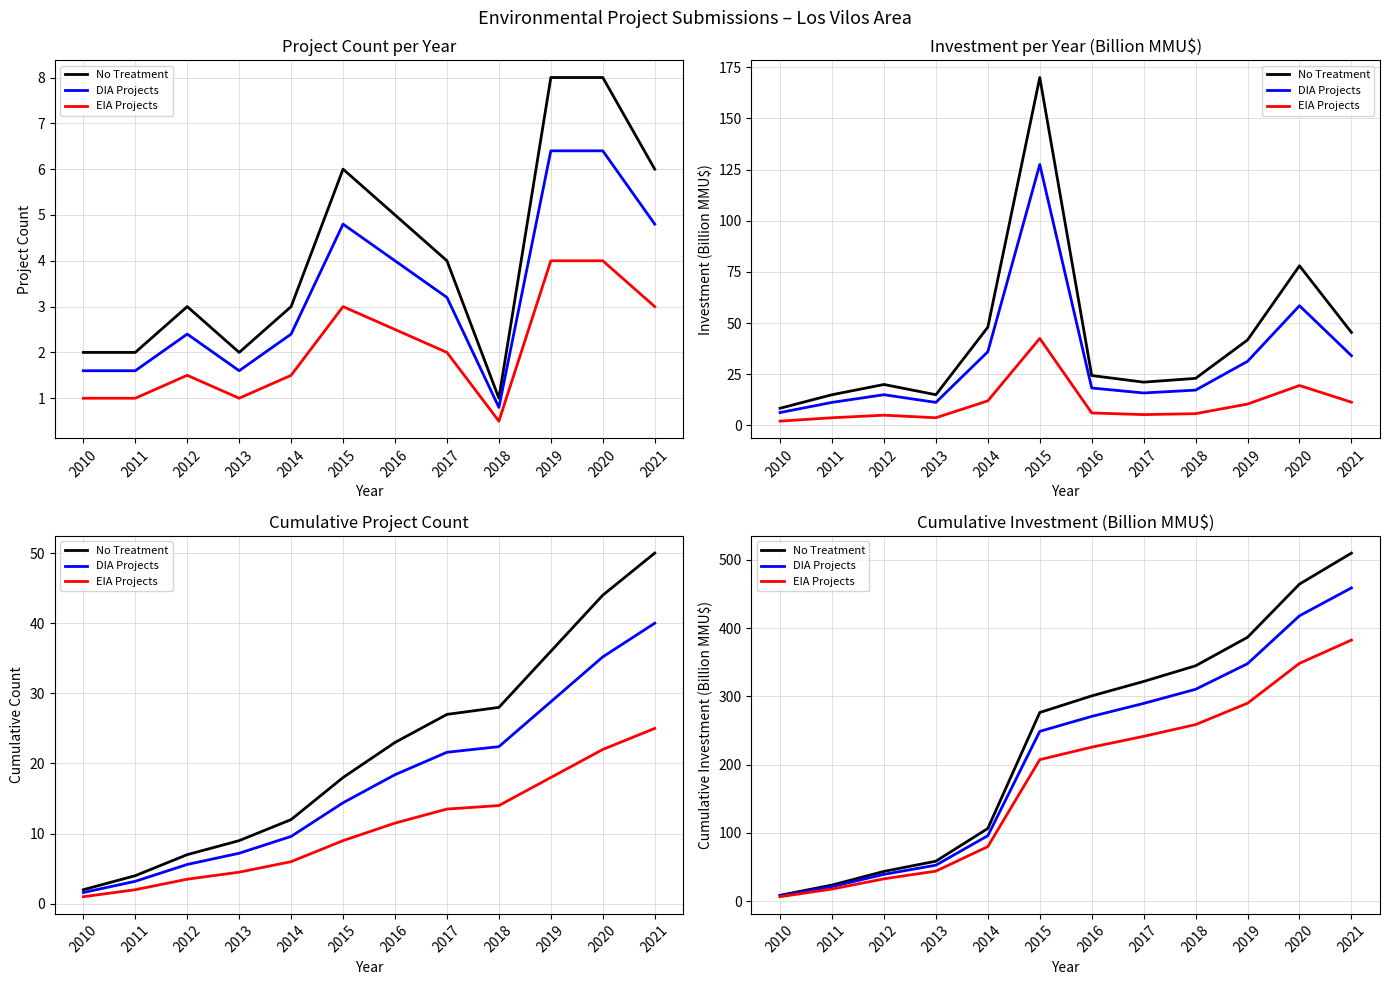

Is the value of DIA Projects at 2019 greater than the value of EIA Projects at 2020?

No